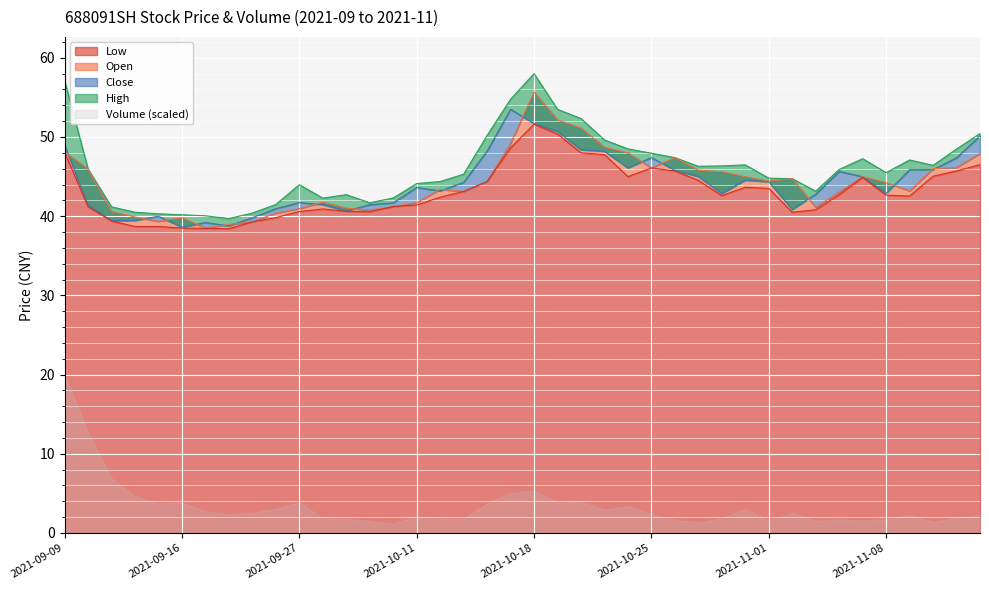

What is the difference between the maximum and minimum values in the High series?

18.3